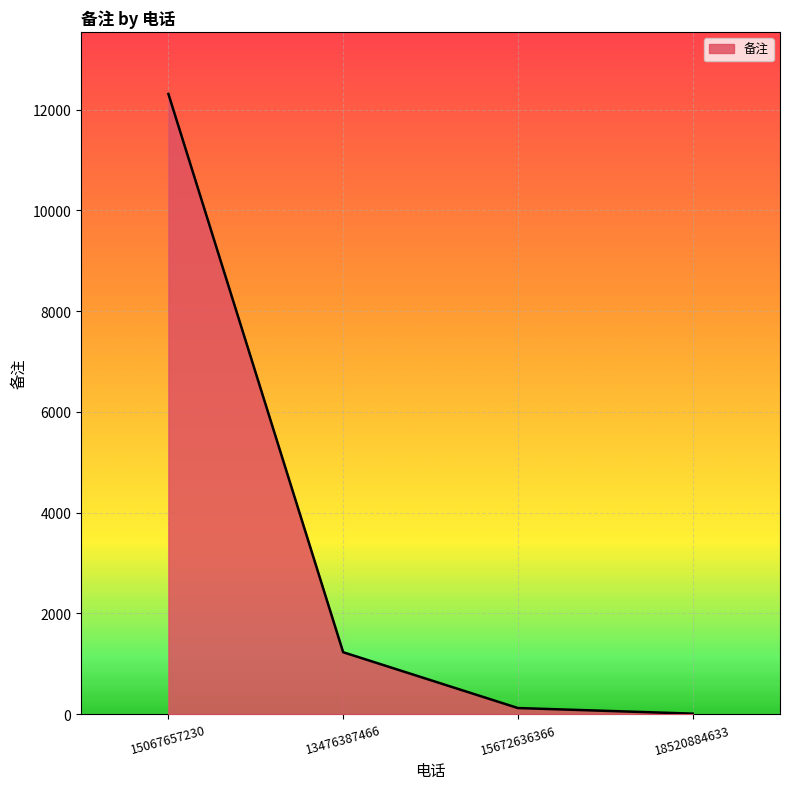

What is the average value?

3420